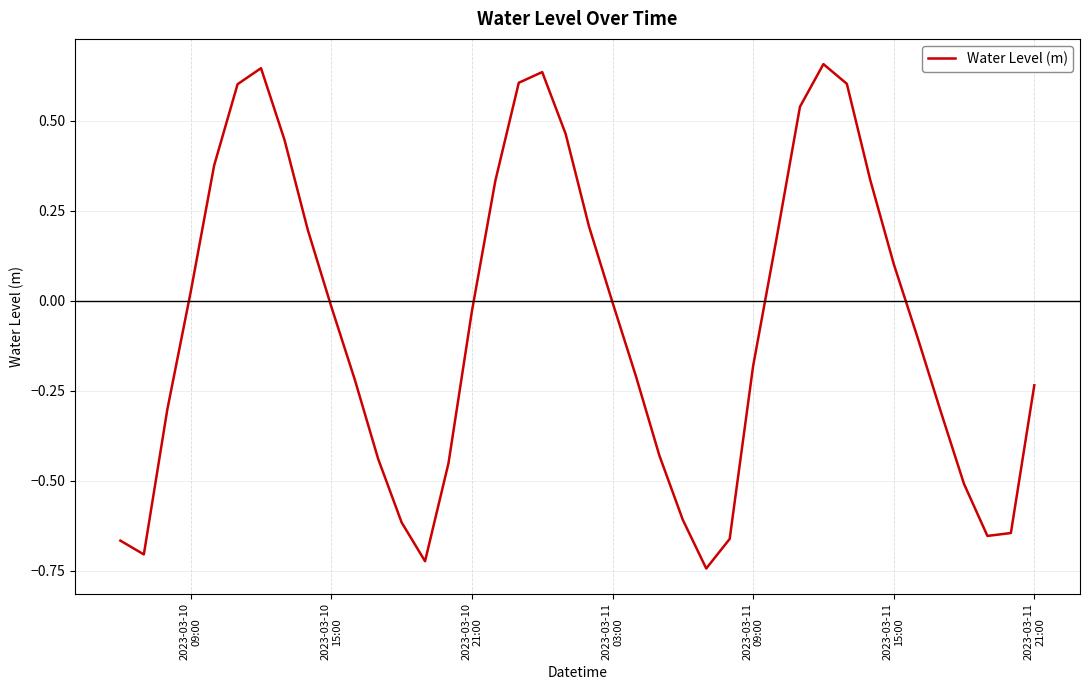

How many series are shown in this chart?

1